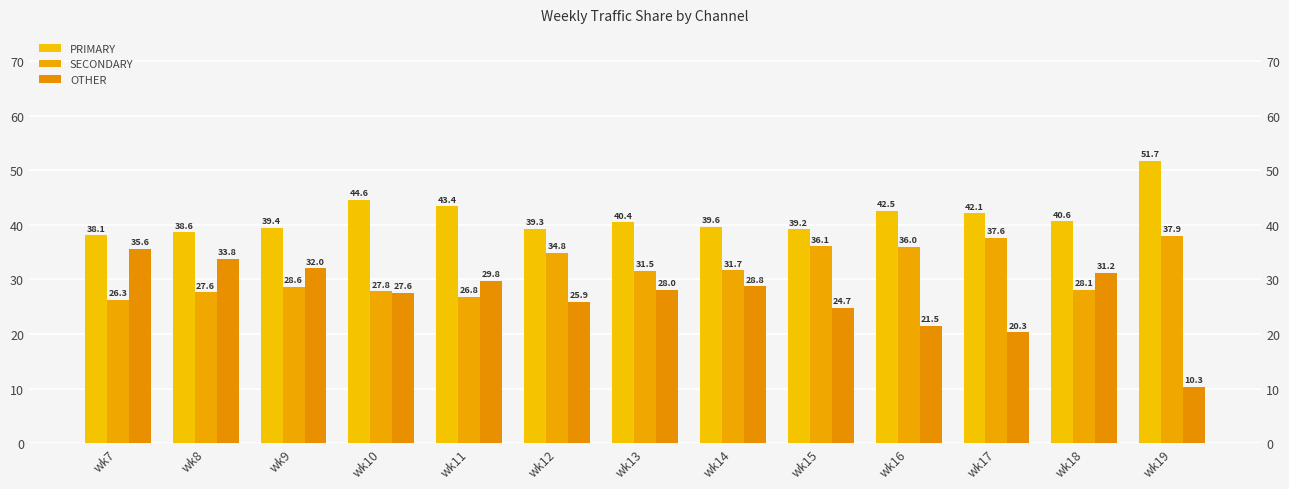

Which category has the highest value in the PRIMARY series?

wk19